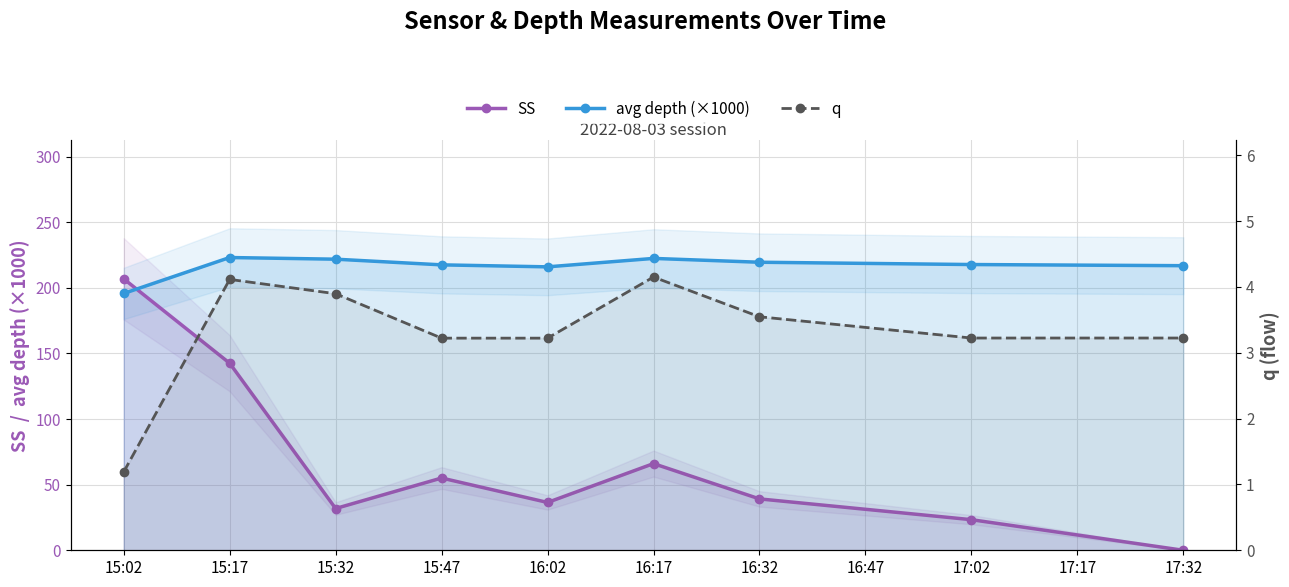

How many values in the avg depth (×1000) series are below 217?

3